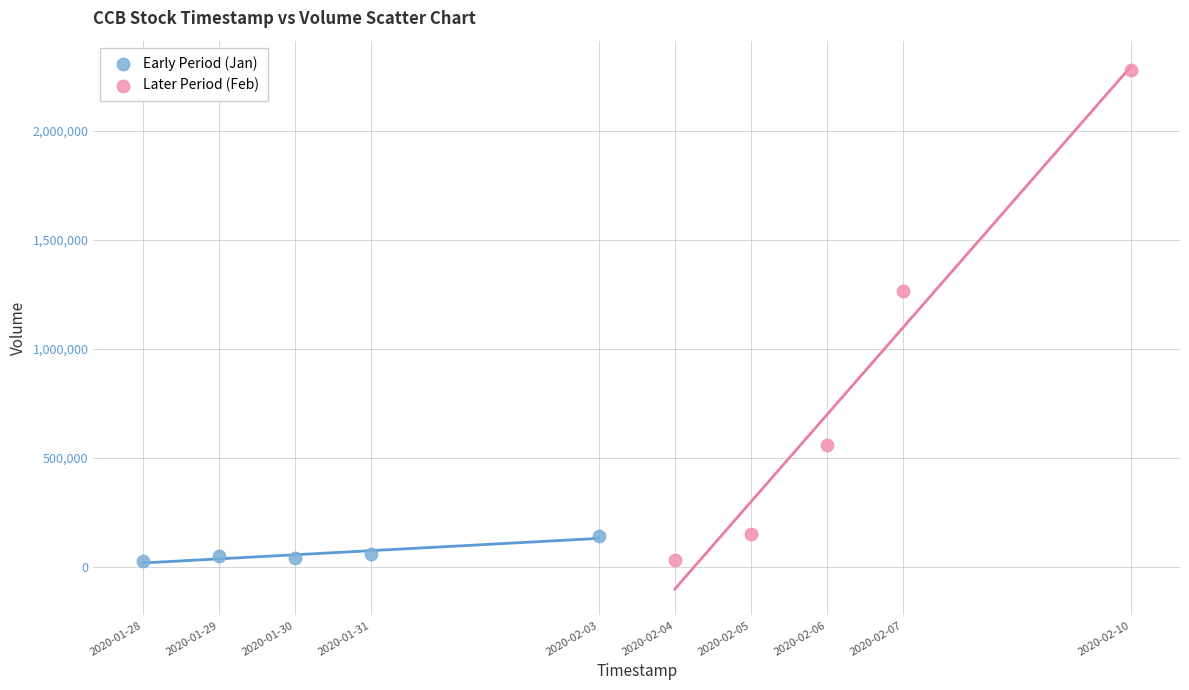

Which series has the largest Y range (max minus min)?

Later Period (Feb)